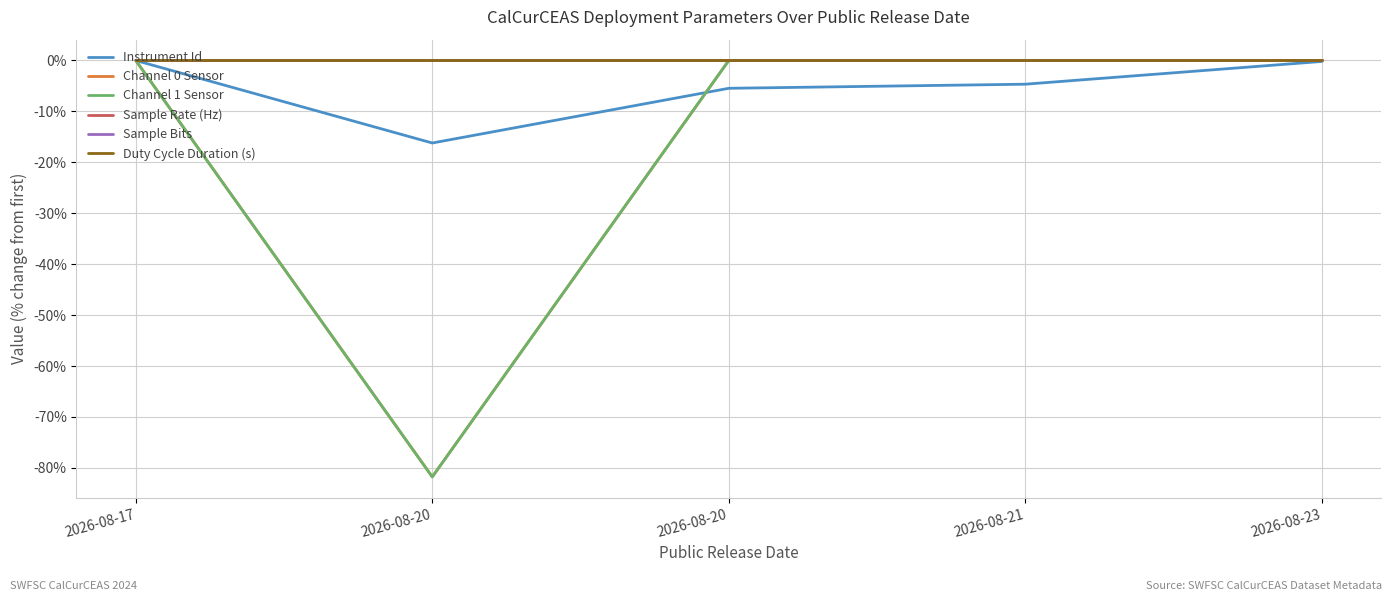

Reading left to right, list all the values displayed in this chart.

Instrument Id: 0.0	-16.2	-5.5	-4.7	-0.2
Channel 0 Sensor: 0.0	-81.8	0.0	0.0	0.0
Channel 1 Sensor: 0.0	-81.8	0.0	-0.0	0.0
Sample Rate (Hz): 0.0	0.0	0.0	0.0	0.0
Sample Bits: 0.0	0.0	0.0	0.0	0.0
Duty Cycle Duration (s): 0.0	0.0	0.0	0.0	0.0